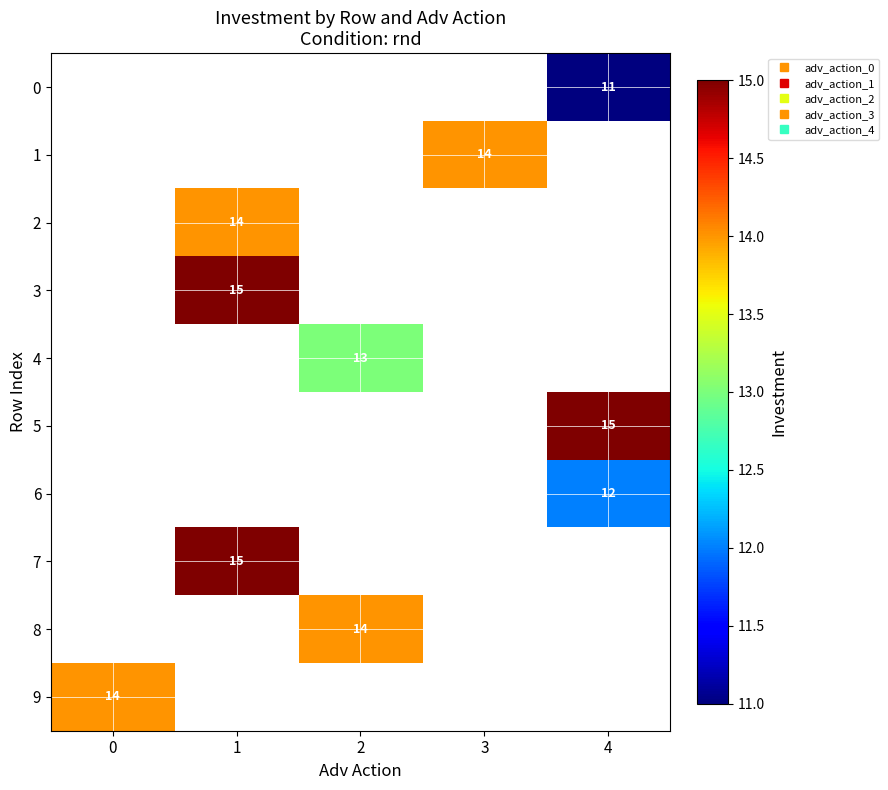

What is the minimum value shown in the chart?

11.0